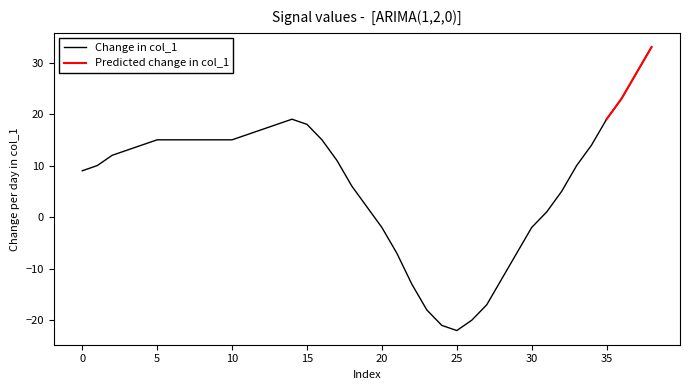

What is the greatest value displayed?

33